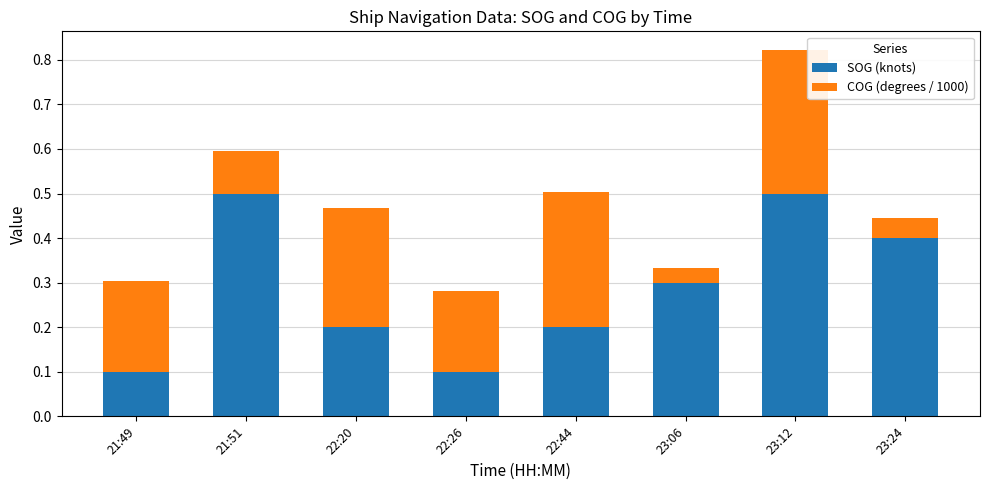

What is the difference between the second highest and second lowest values in the SOG (knots) series?

0.4